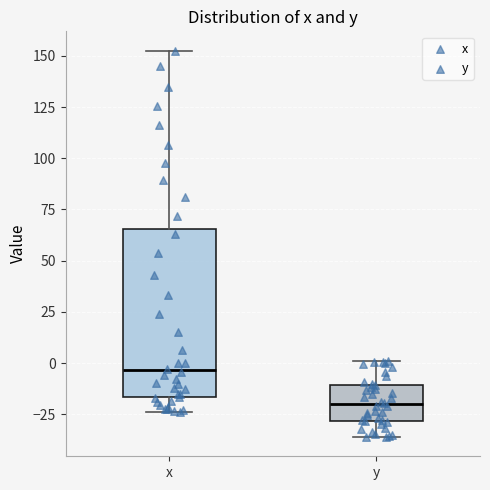

Where does the median line of the box for y sit on the y-axis? The values are not printed on the chart, so give them approximately, as read against the axis.

-20